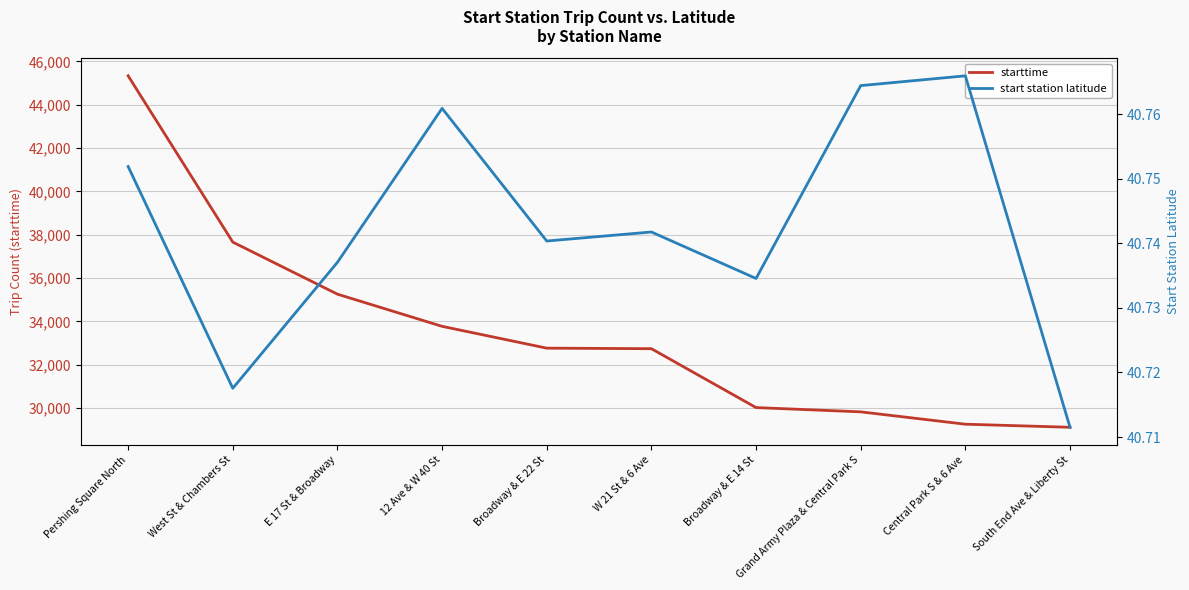

What is the label of the 9th point from the right?

West St & Chambers St